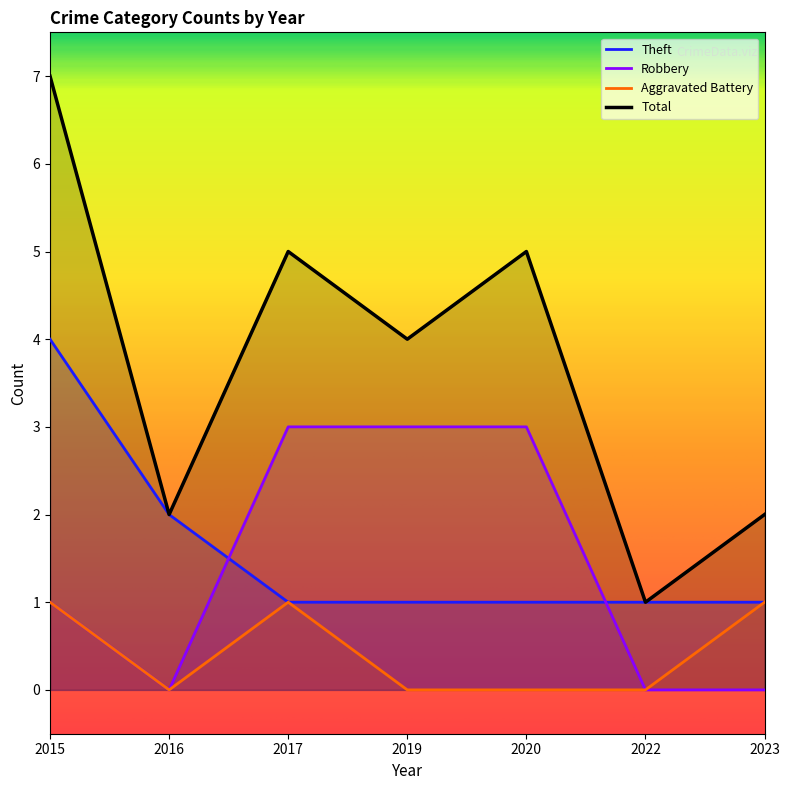

Count the number of categories in the chart.

7